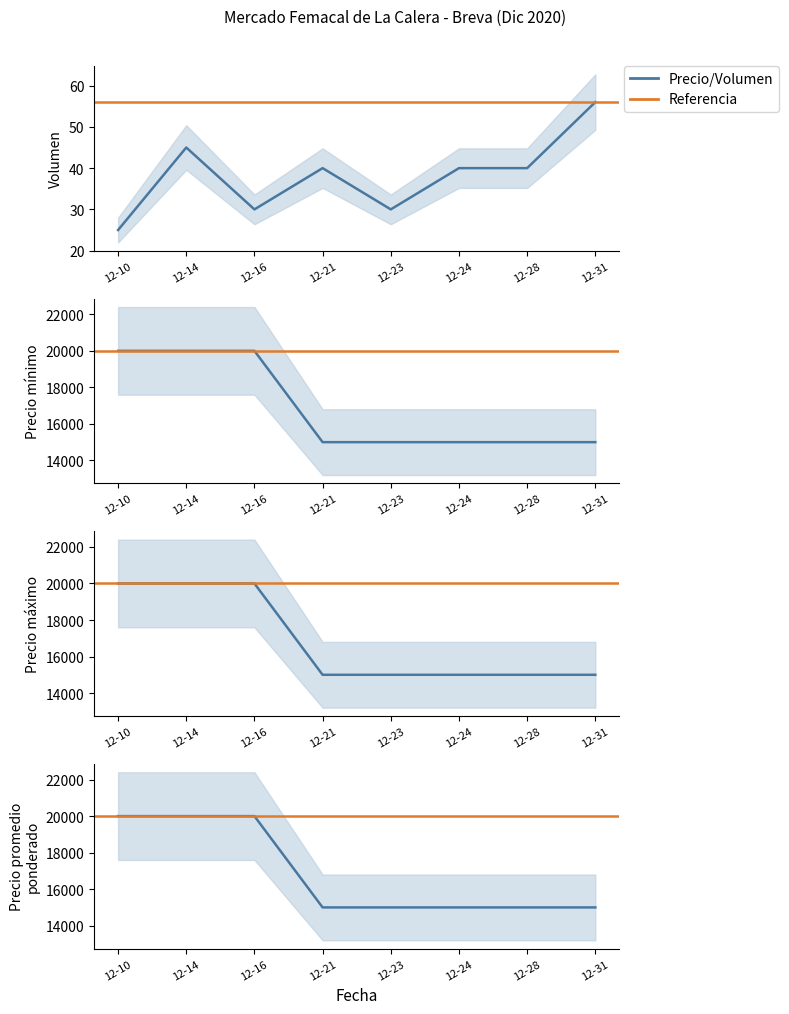

At which label is Precio promedio ponderado closest to 17500?

12-10